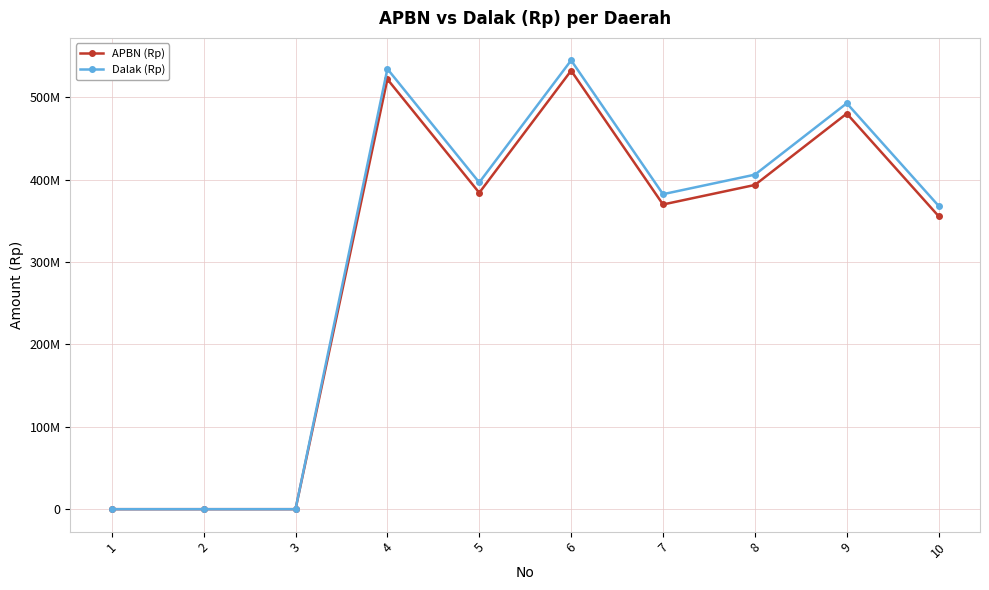

Is this an area chart (filled region under the line)?

No